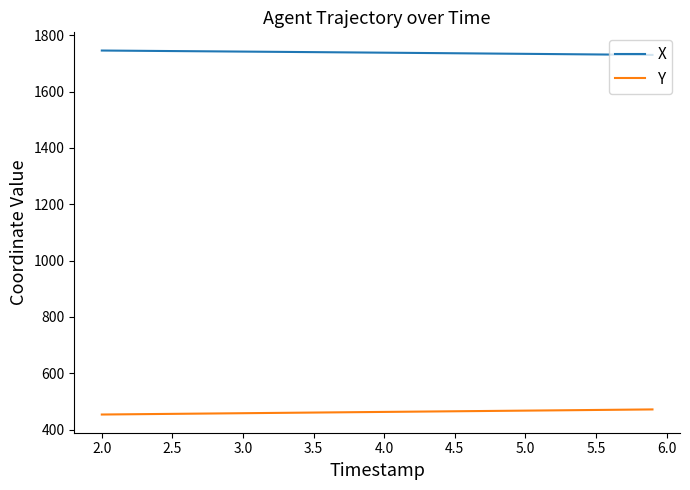

List the series in order of their peak value, highest first.

X, Y